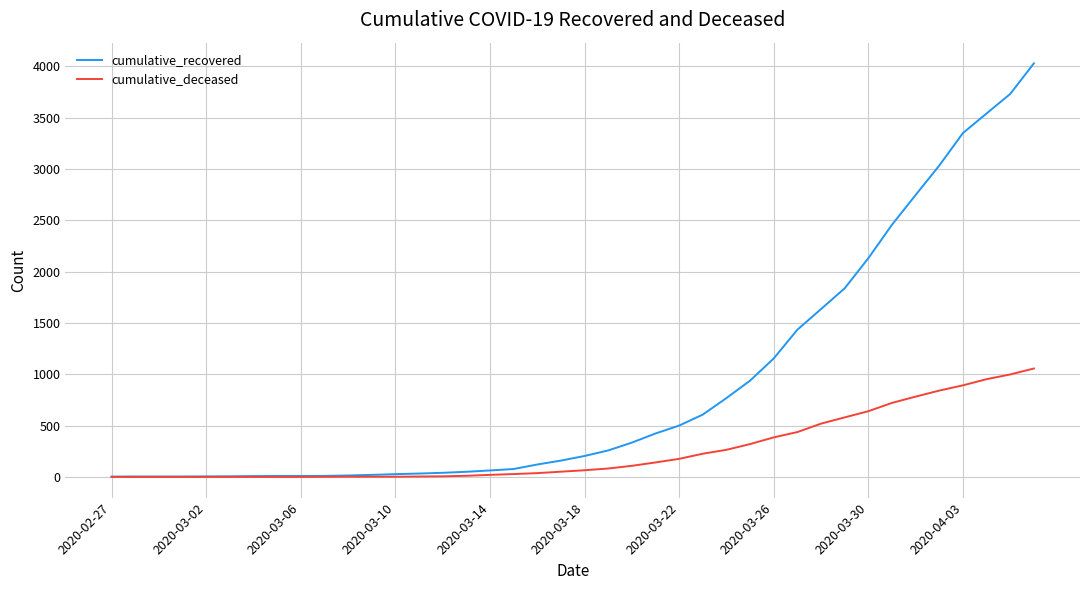

What is the maximum value shown in the chart?

4028